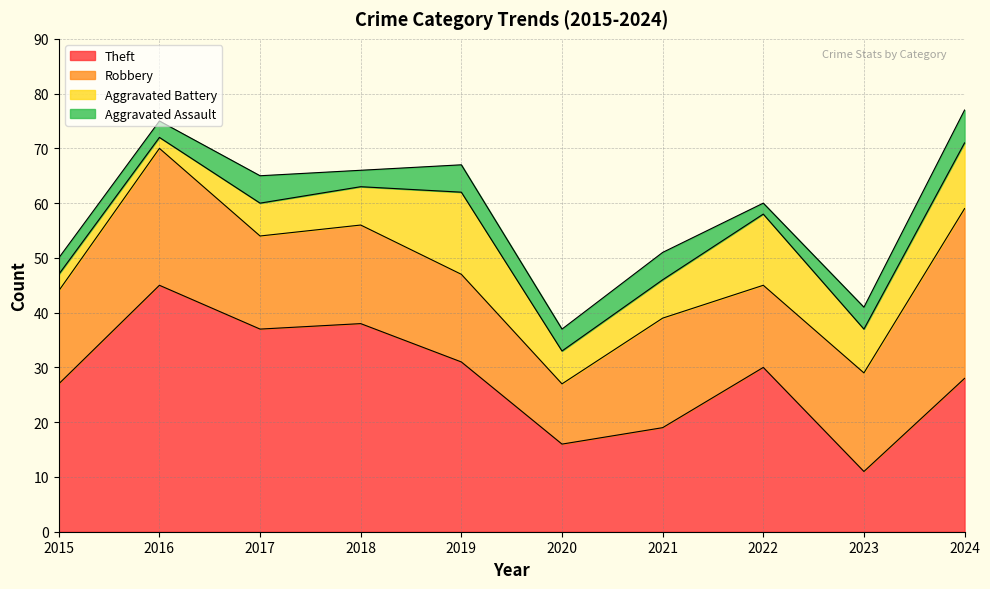

True or false: Aggravated Battery and Total intersect in this chart.

False